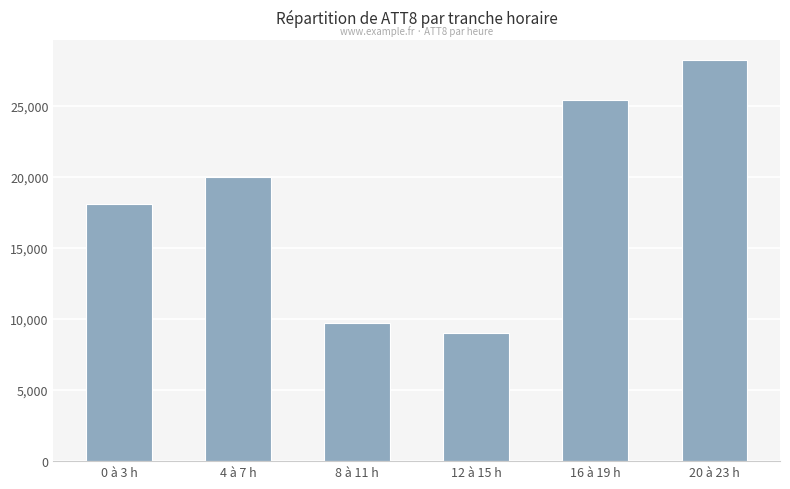

The chart shows a value of 11767 at 12 à 15 h. True or false?

False